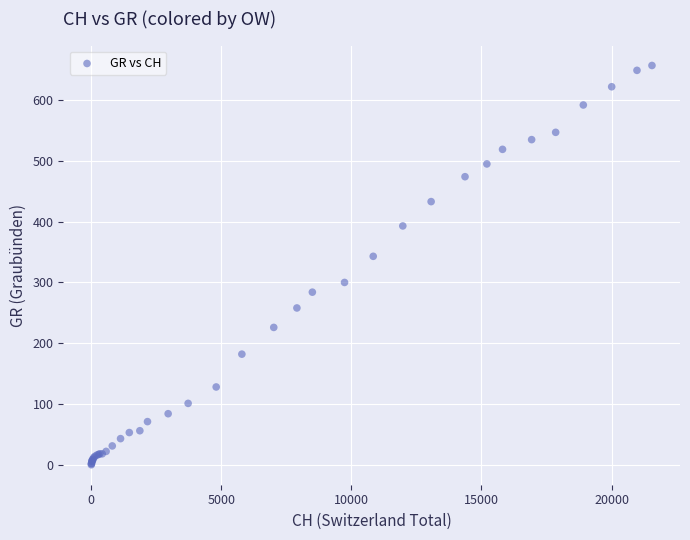

What Y value in the scatter plot is closest to 328?

343